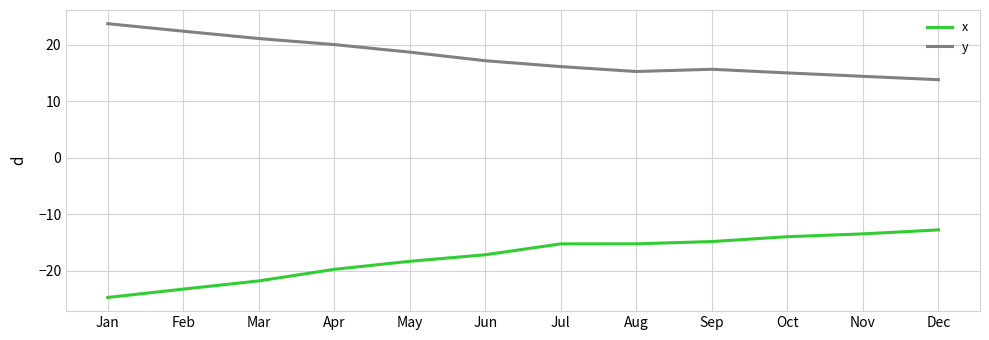

What is the difference between the highest and lowest values at Sep?

30.5